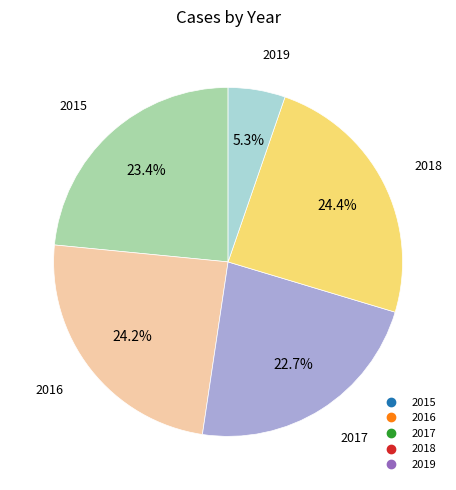

To the nearest percent, what portion does 2015 represent?

23%